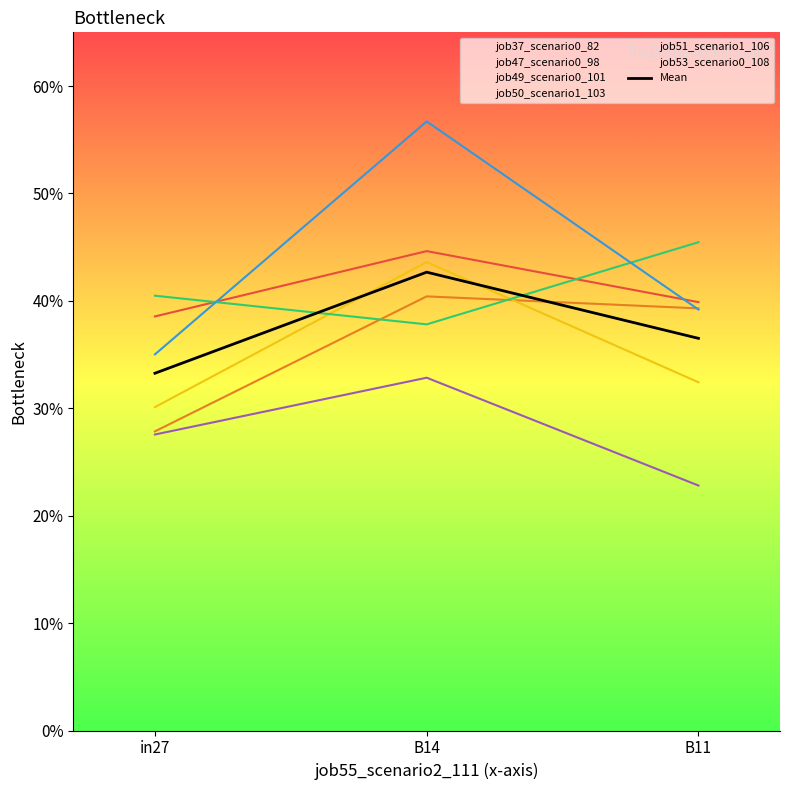

Between in27 and B11, which is larger?

B11